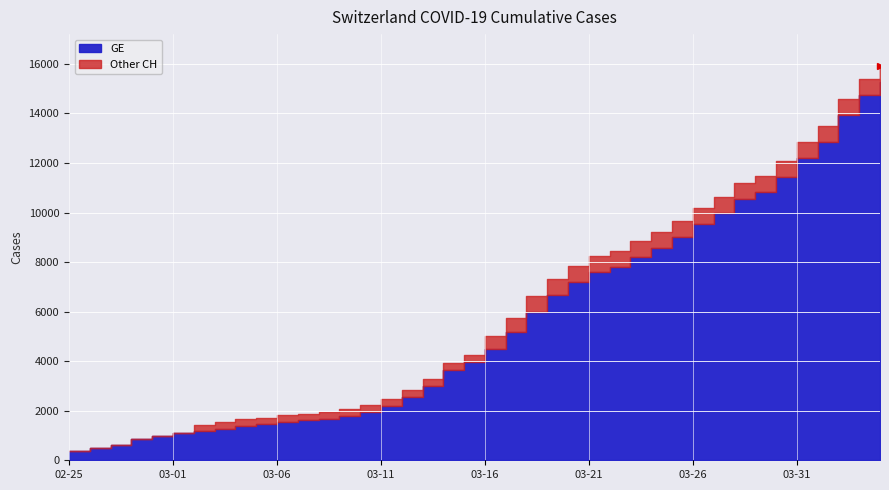

True or false: CH and GE cross at least once.

False